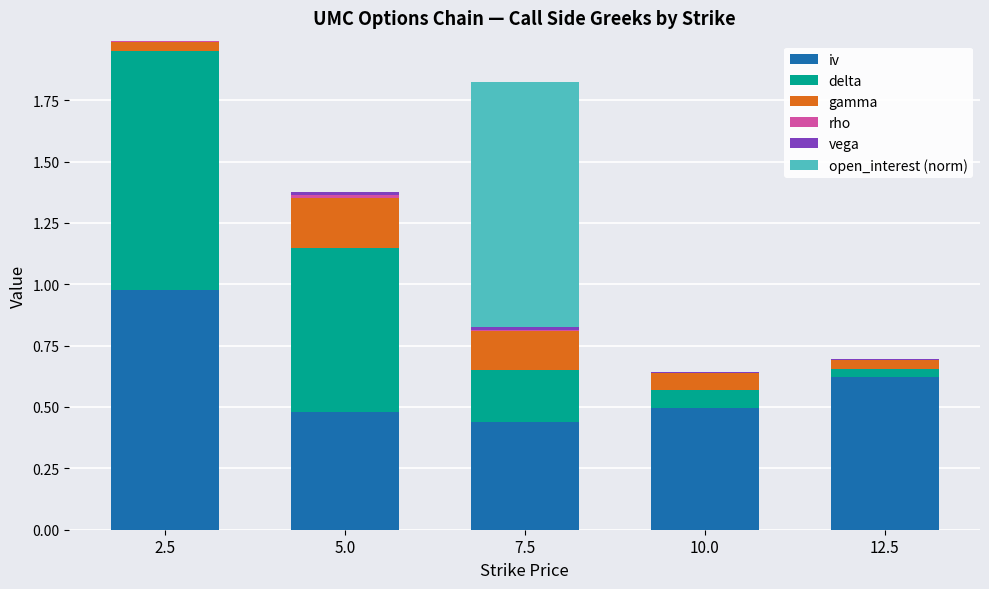

Are the bars horizontal?

No